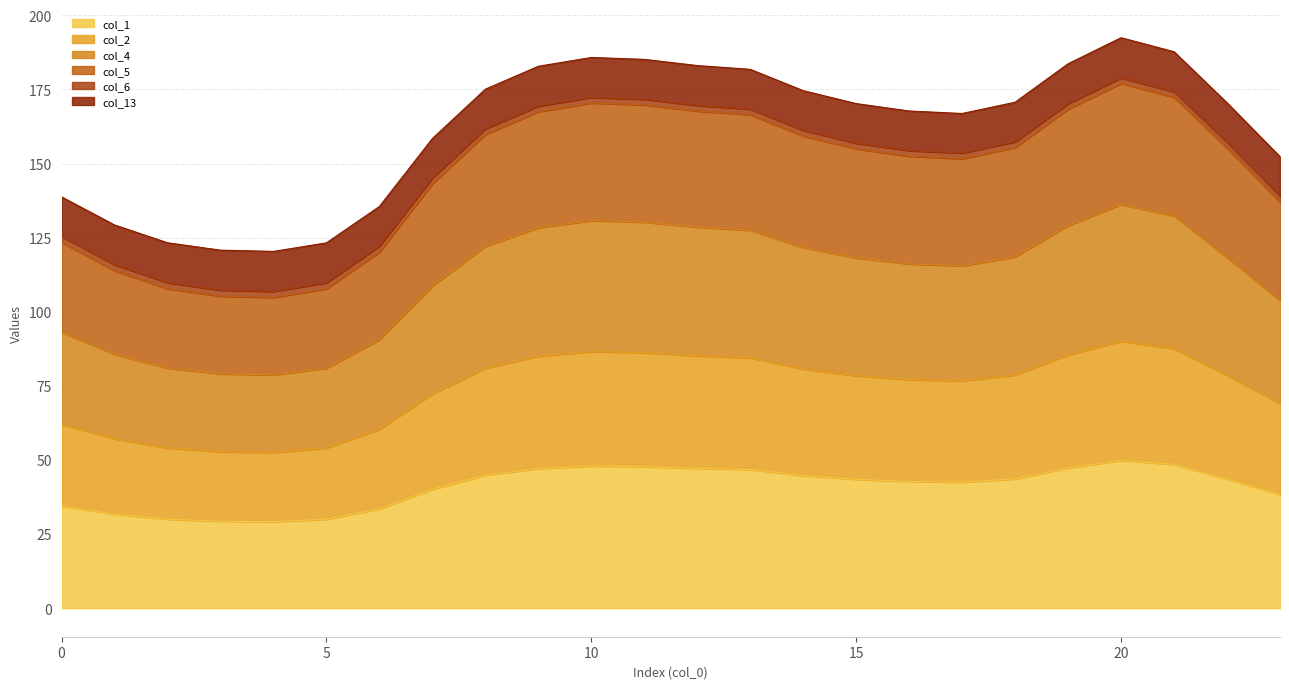

What is the lowest value of the col_1 series?

29.2